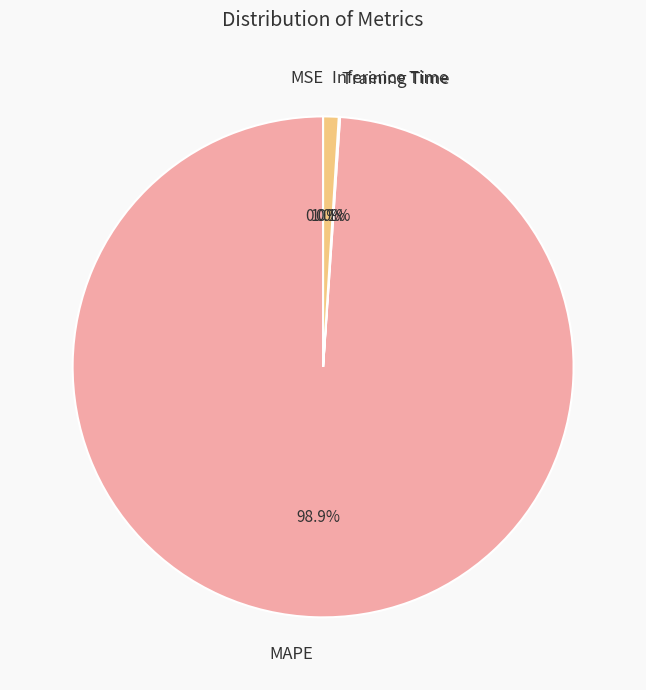

What is the largest slice in the pie chart?

MAPE